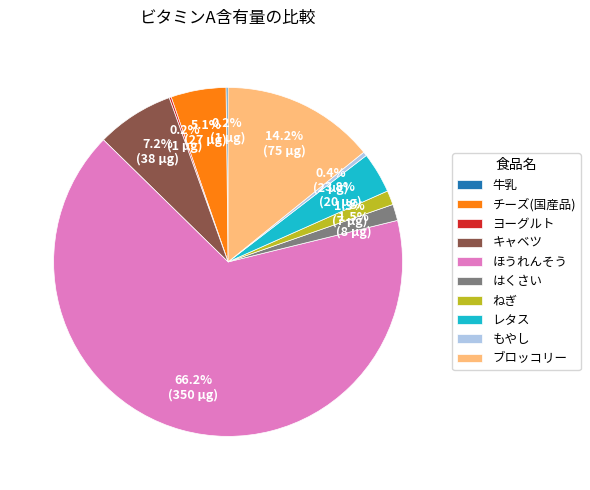

Is the sum of ブロッコリー and ほうれんそう greater than half?

Yes